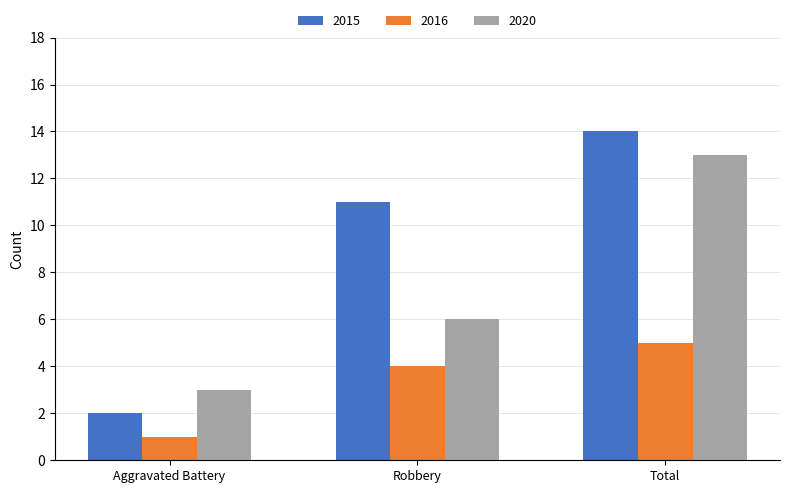

Which series has the largest range (max minus min)?

2015